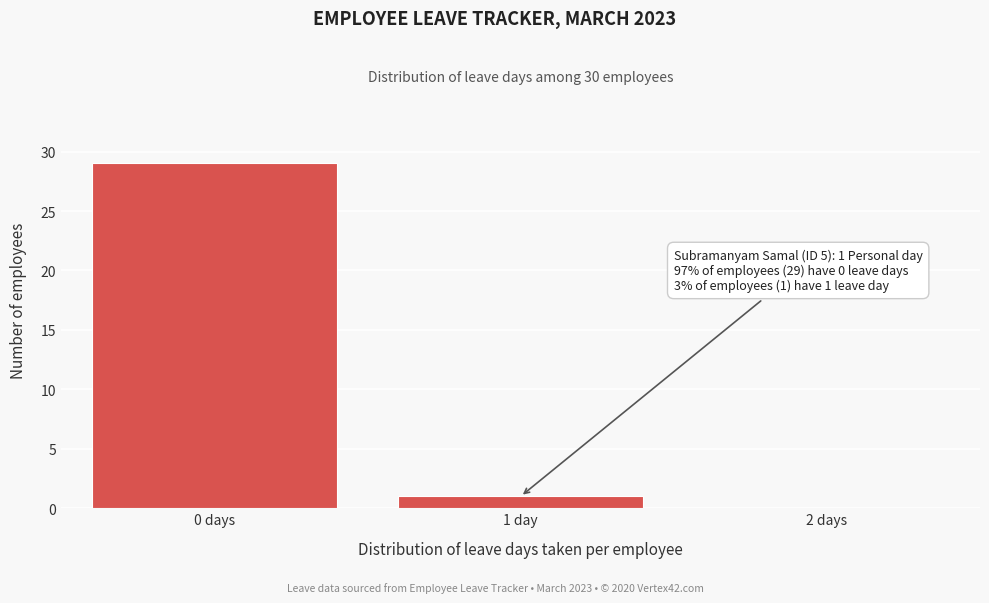

Reading right to left, transcribe all the data shown in this chart.

1	29